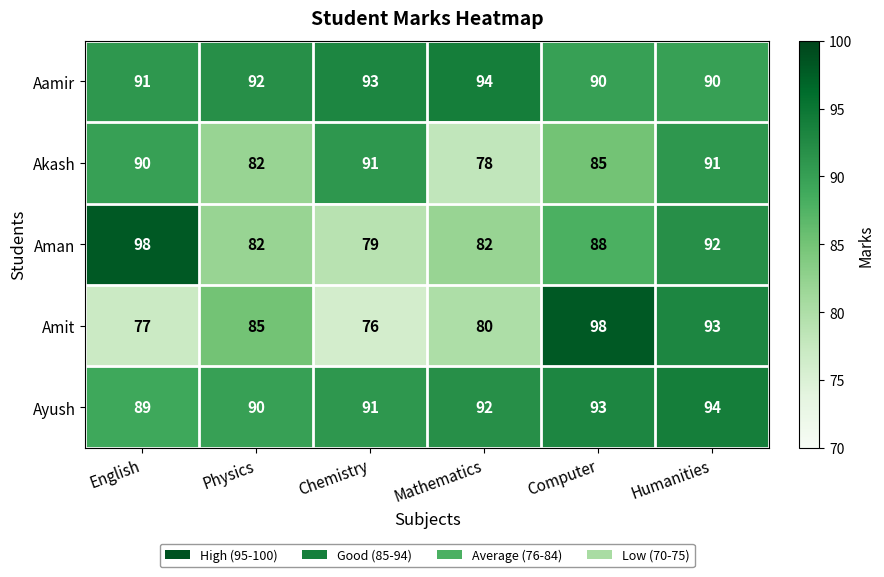

Which category has the lowest value across all series?

Chemistry